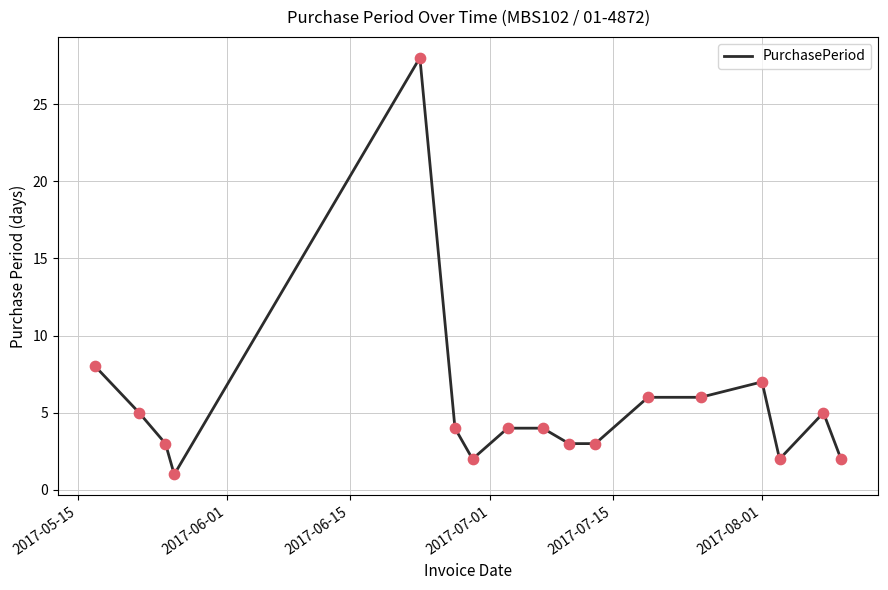

What is the difference between the maximum and minimum values?

27